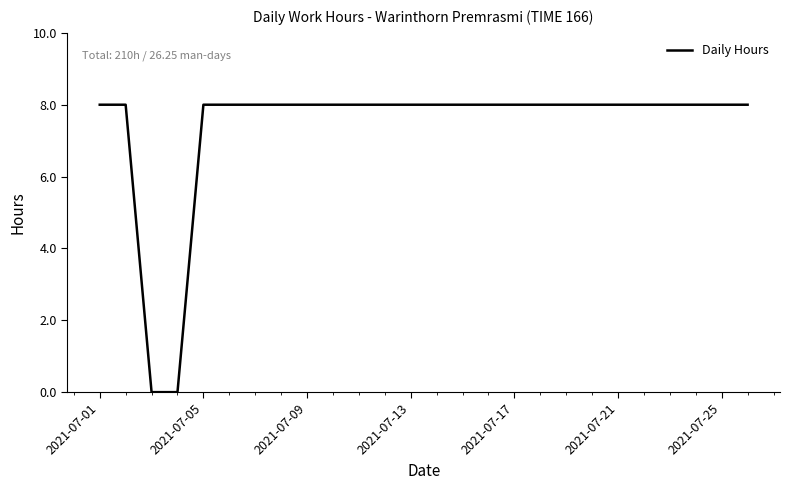

What is the difference between the second highest and minimum values?

8